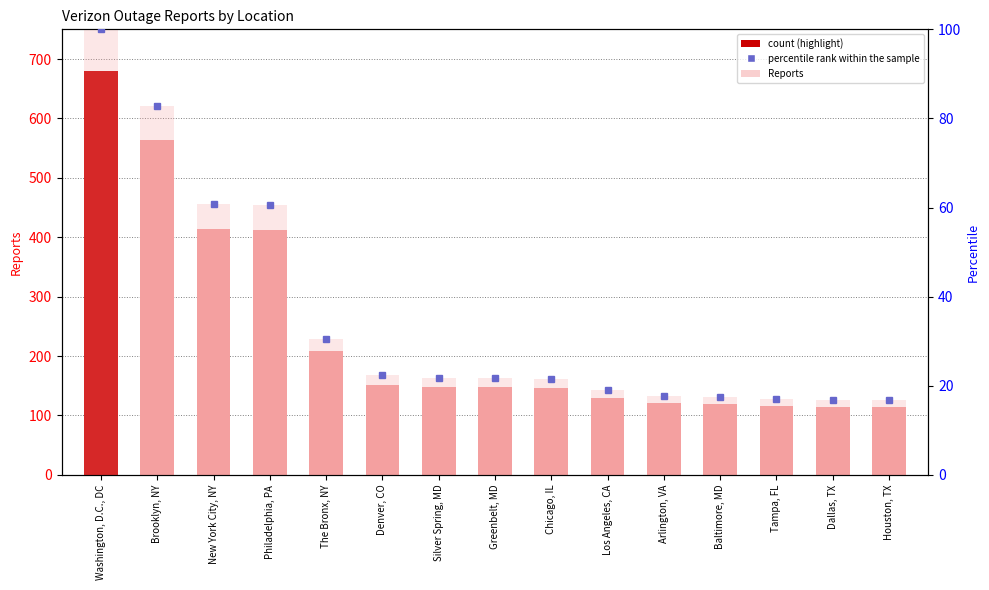

How many bars are there in each group?

2